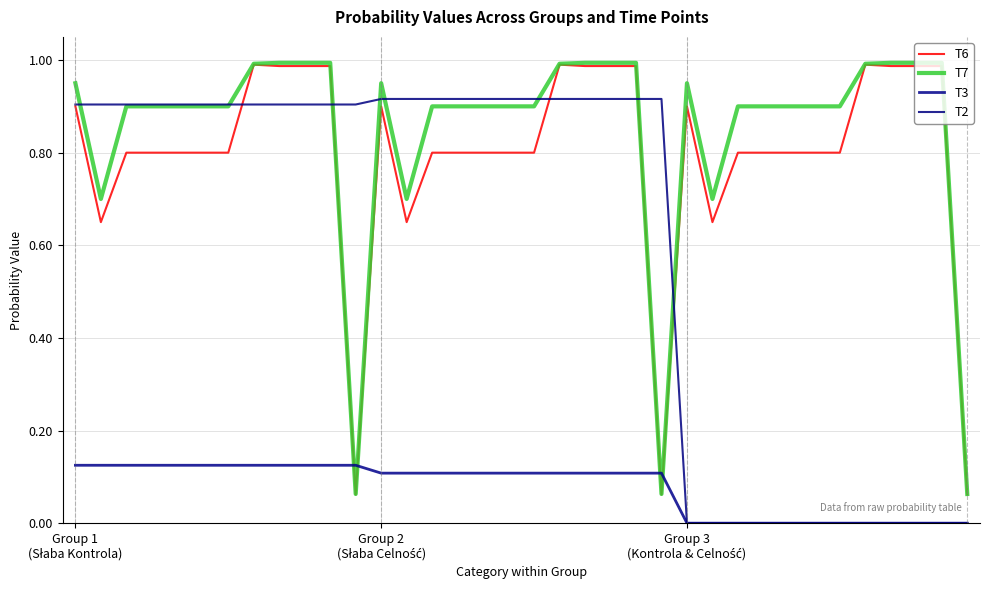

True or false: T7 and T6 cross at least once.

False